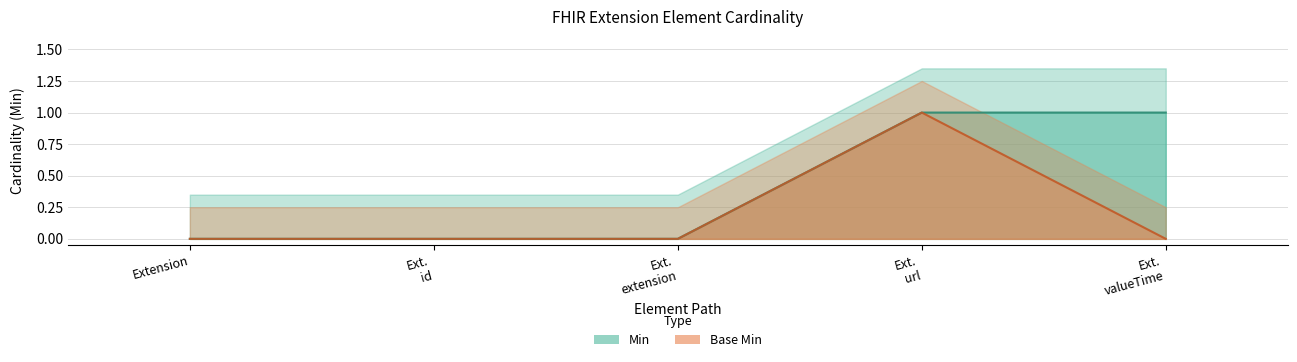

Where is Min nearest to the value 0?

Extension